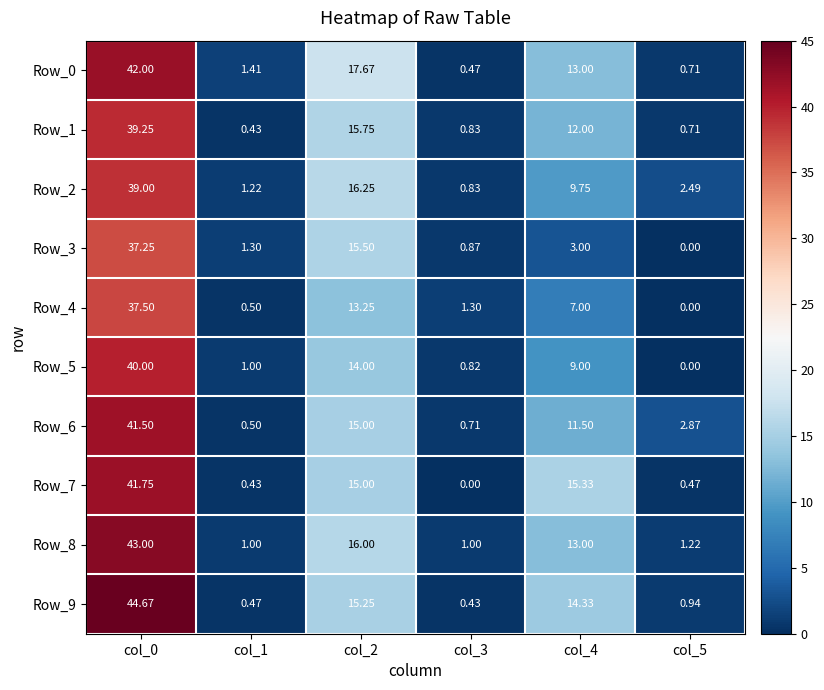

What is the greatest value displayed?

44.7